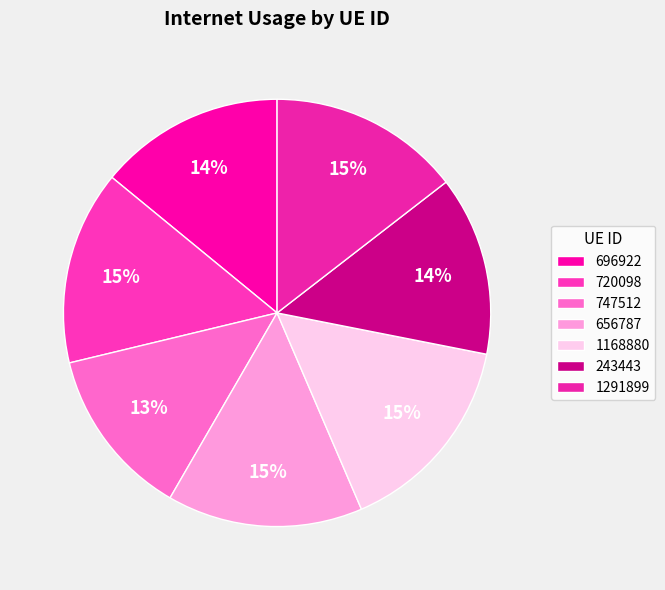

Is it true that 696922 is 1% of the pie?

False